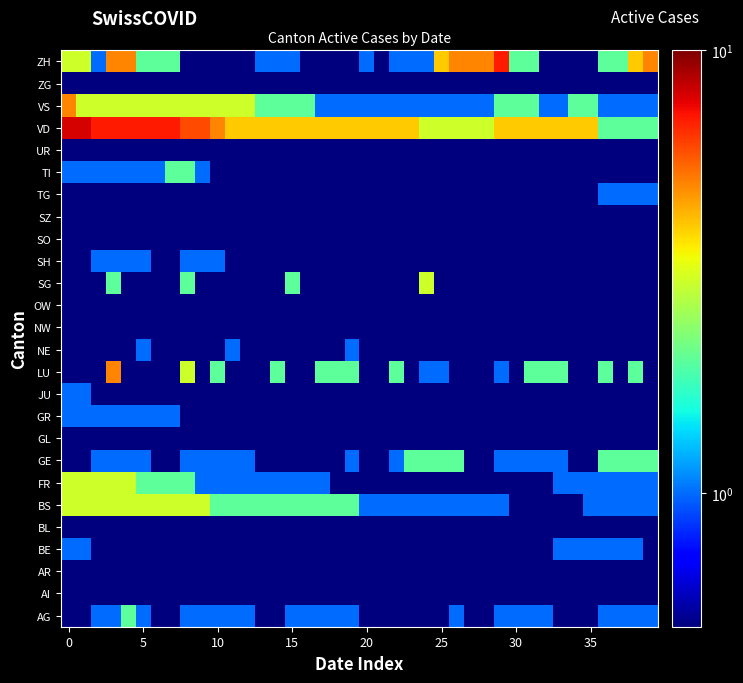

How many data points does each series have?

40